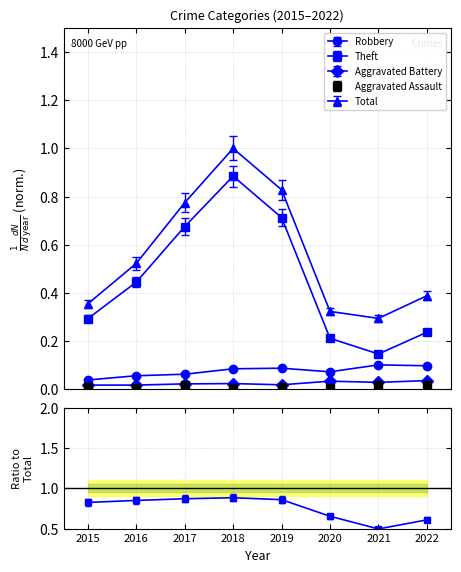

At 2018, list the series in order from smallest to largest.

Aggravated Assault, Aggravated Battery, Robbery, Theft, Total